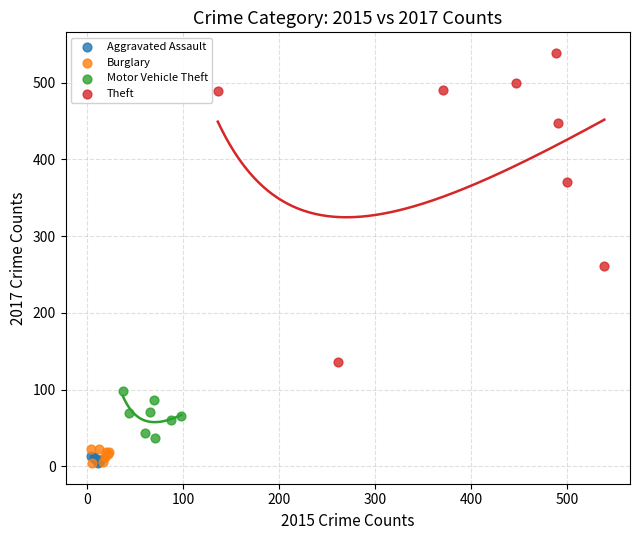

Which series has the widest spread of Y values?

Theft